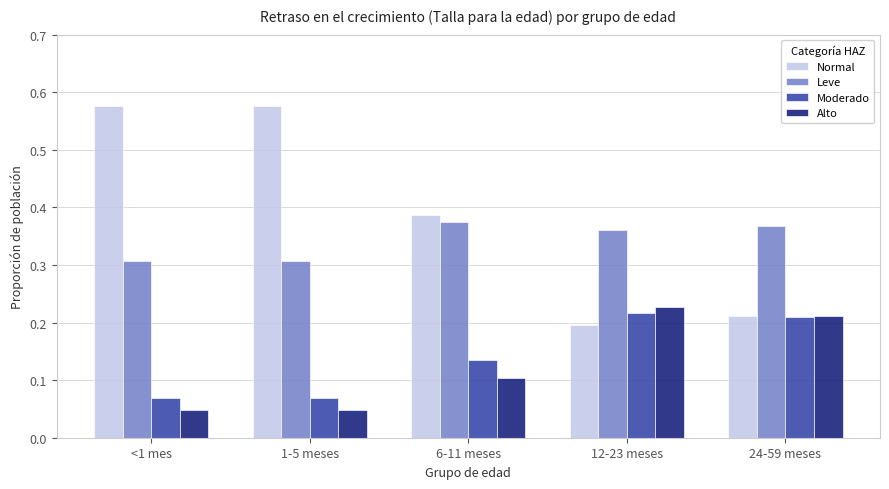

Rank the series at 6-11 meses from lowest to highest value.

Alto, Moderado, Leve, Normal